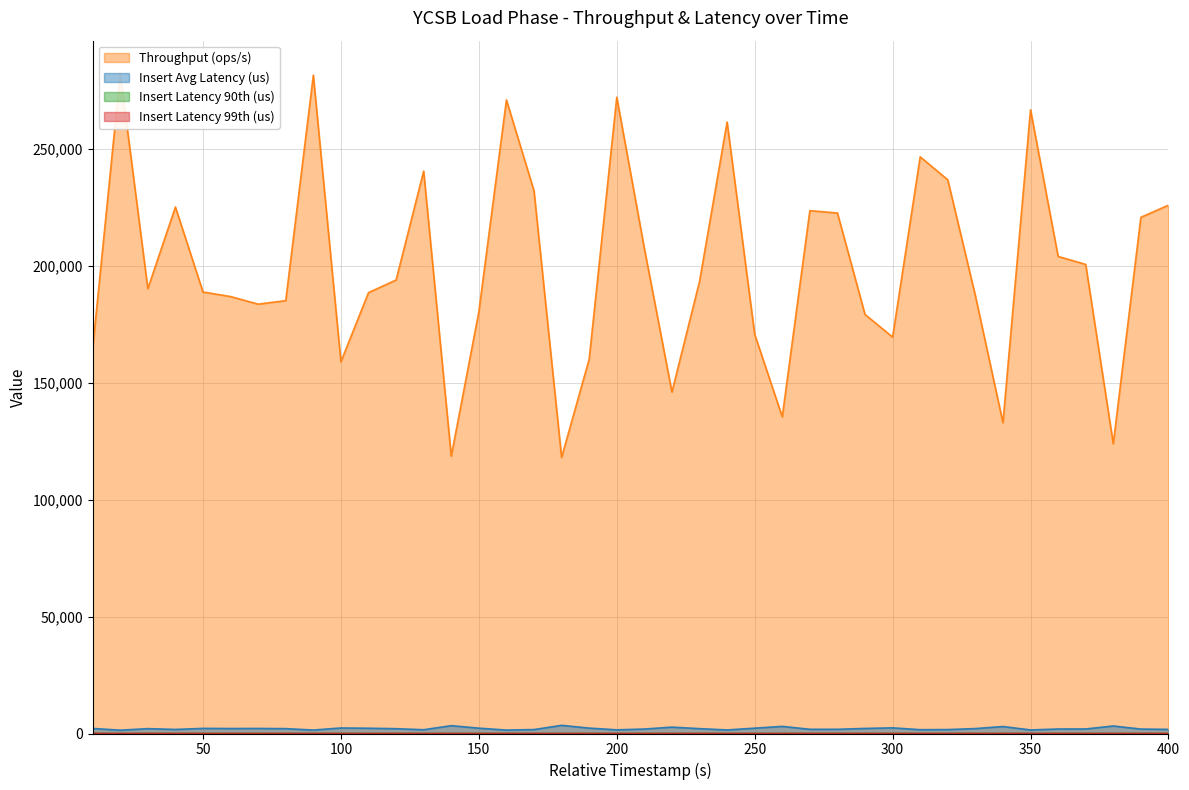

How many data points in Insert Latency 99th (us) are above 14?

12